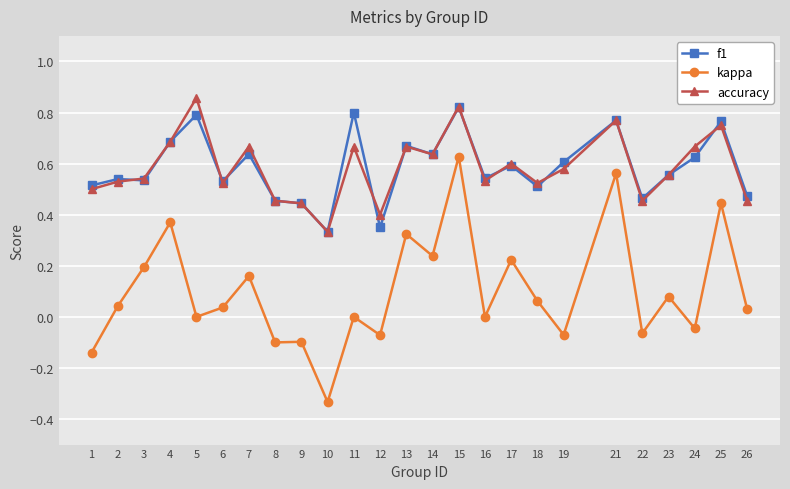

Which series has the largest range (max minus min)?

kappa